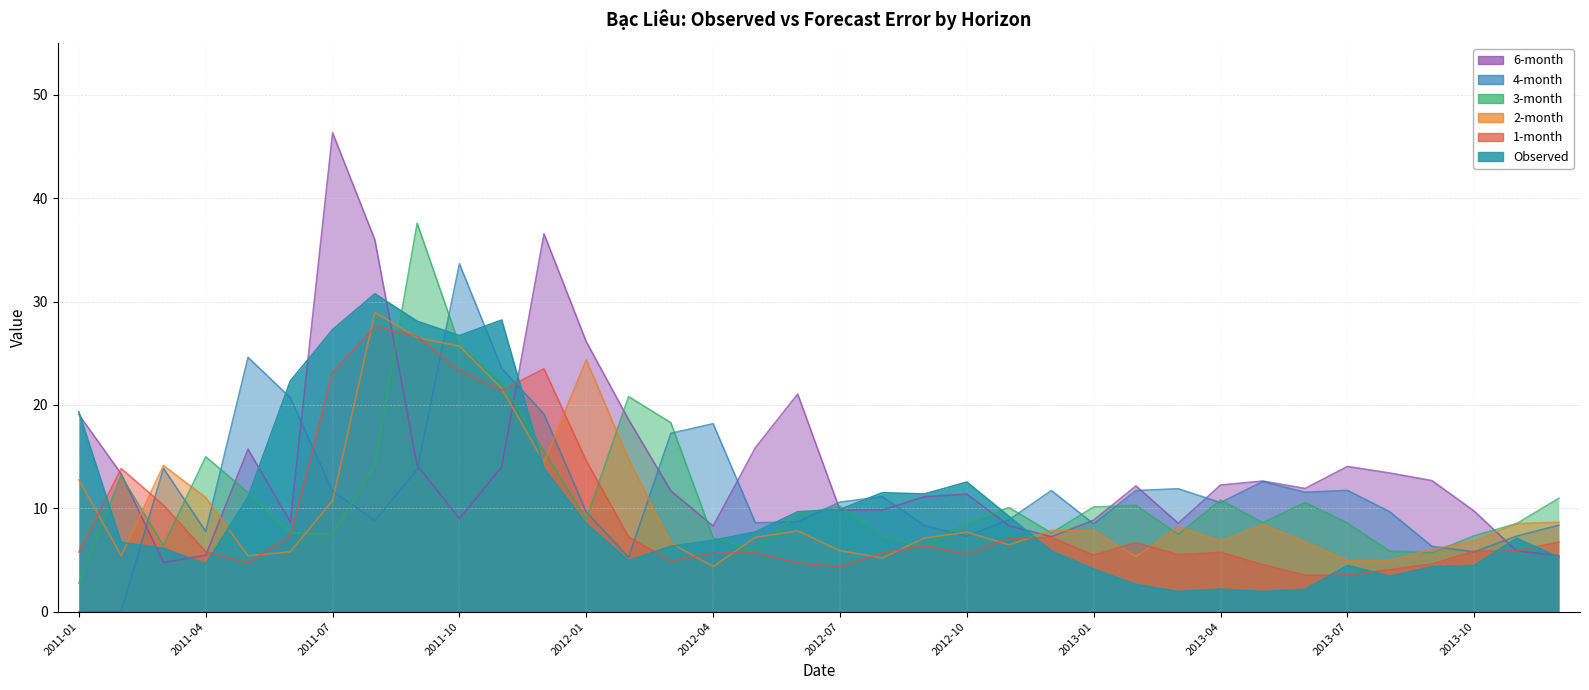

How many lines are shown in the chart?

6